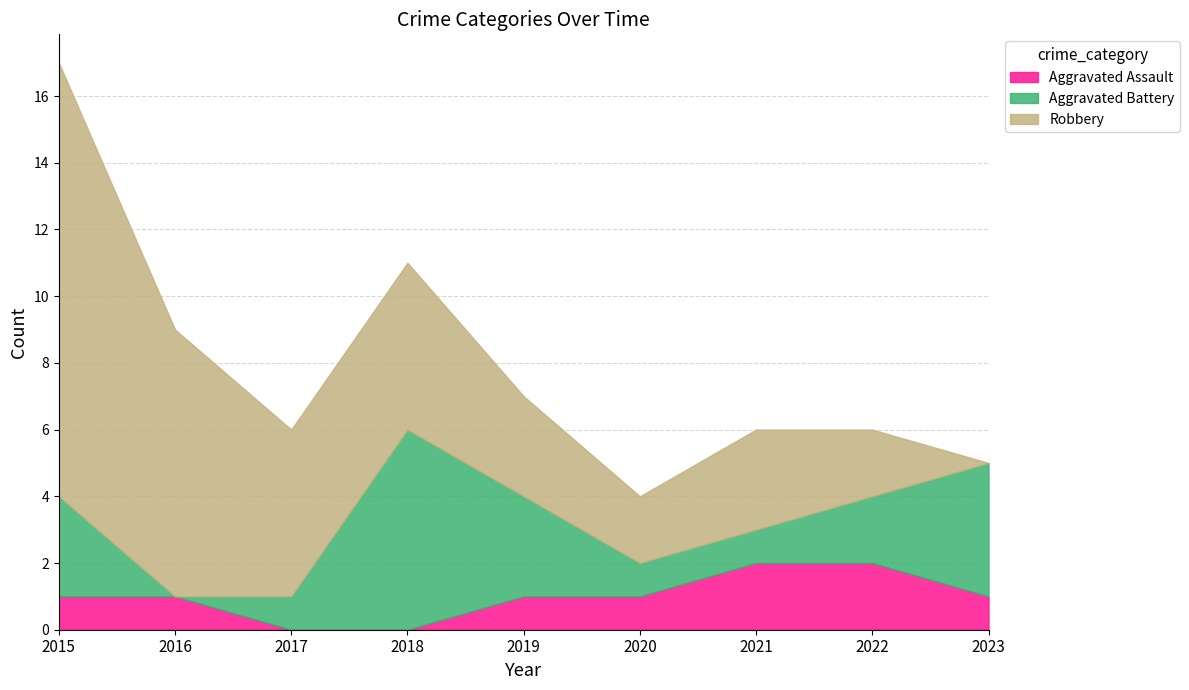

List the labels in order of Robbery value, largest first.

2015, 2016, 2017, 2018, 2019, 2021, 2020, 2022, 2023